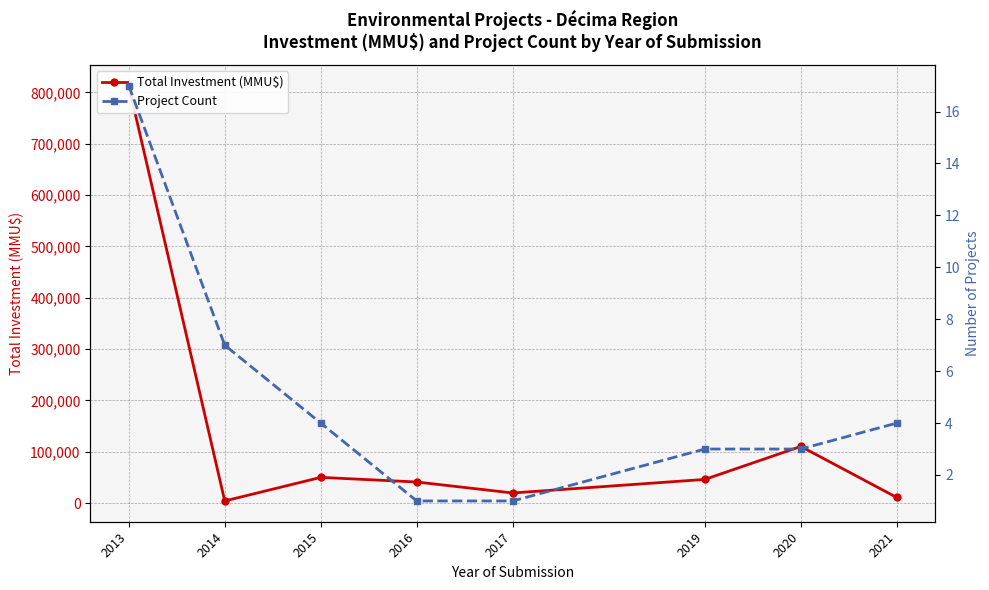

True or false: Project Count has more than 1 interior local peaks.

False